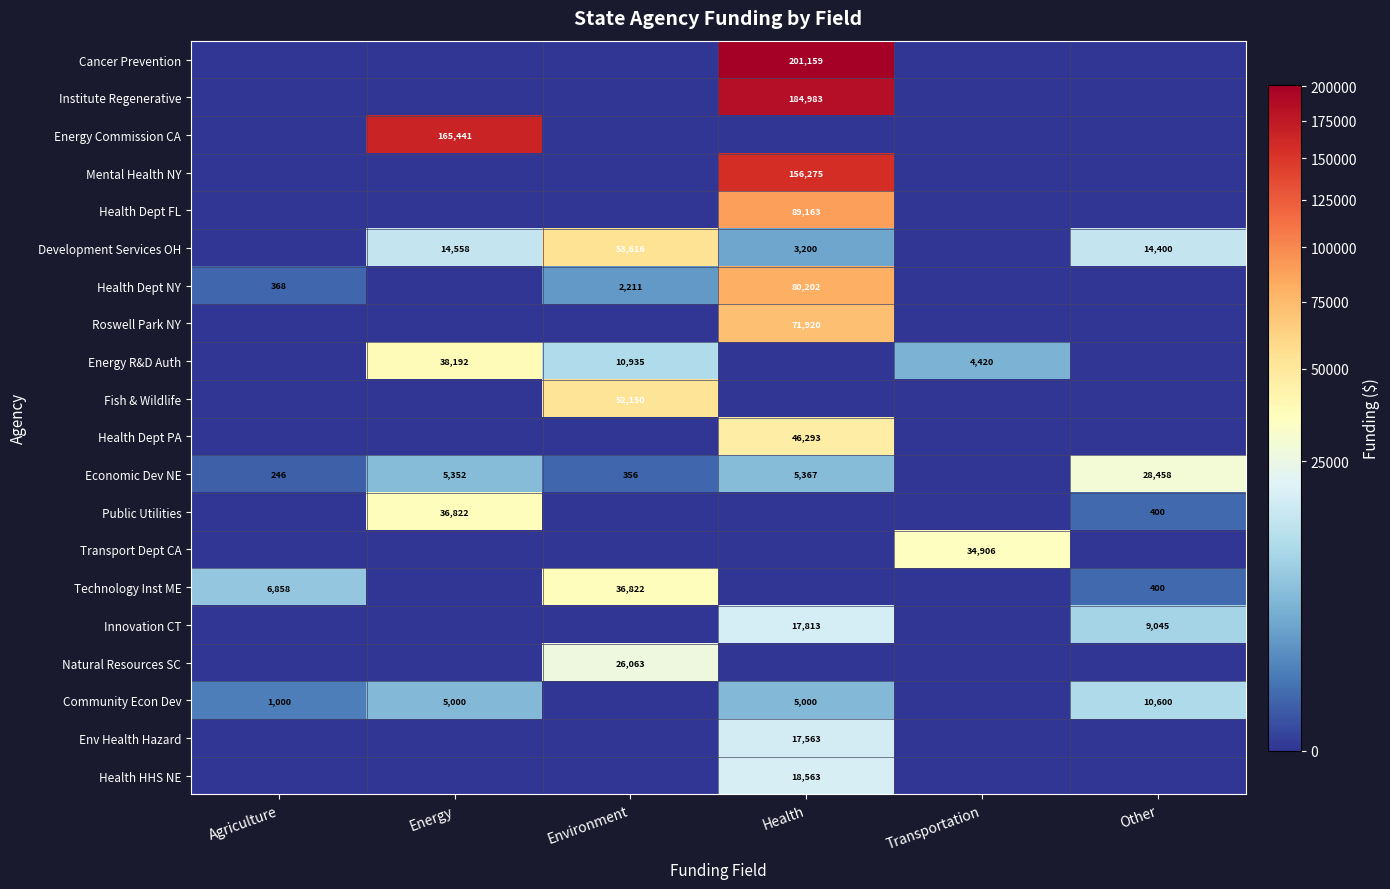

How many series are shown in this chart?

20